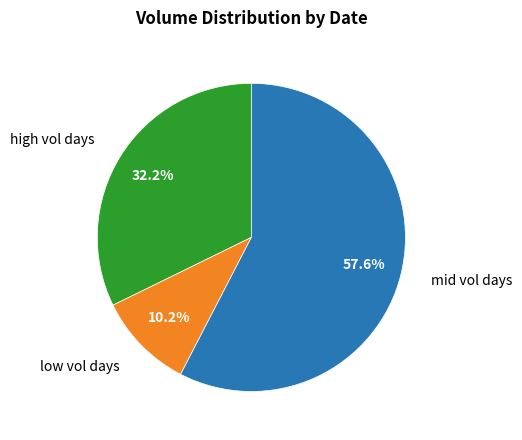

Does any single category account for the majority?

Yes